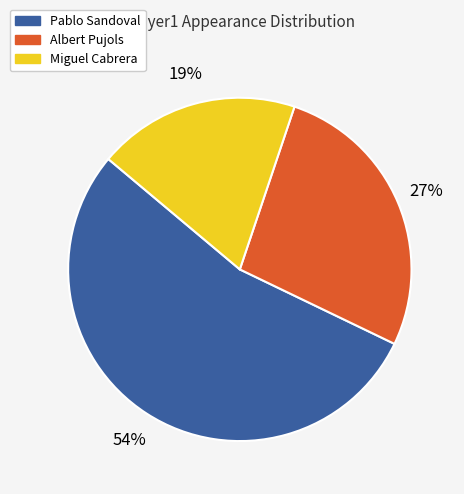

To the nearest percent, what is the average slice percentage?

33%